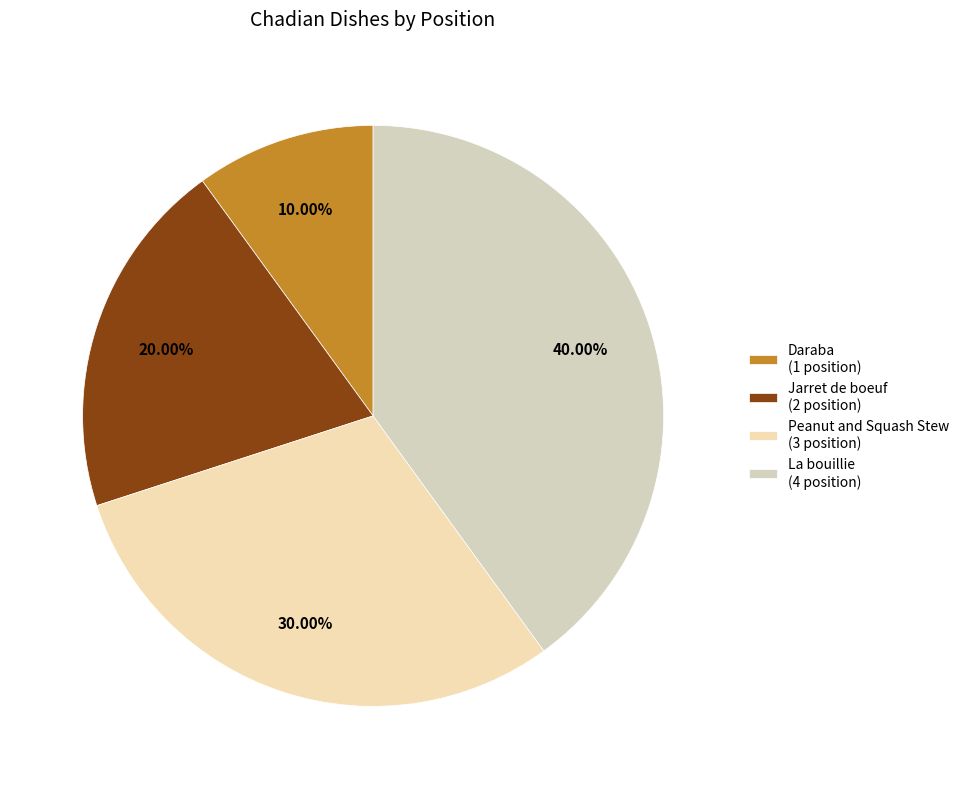

Do Peanut and Squash Stew and Jarret de boeuf together represent more than half of the pie?

No